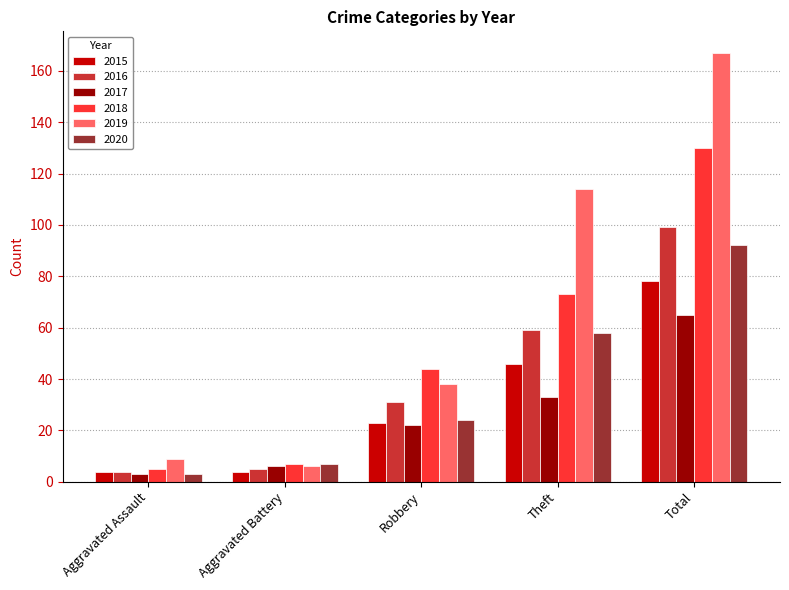

Which series changed the most between Robbery and Total?

2019